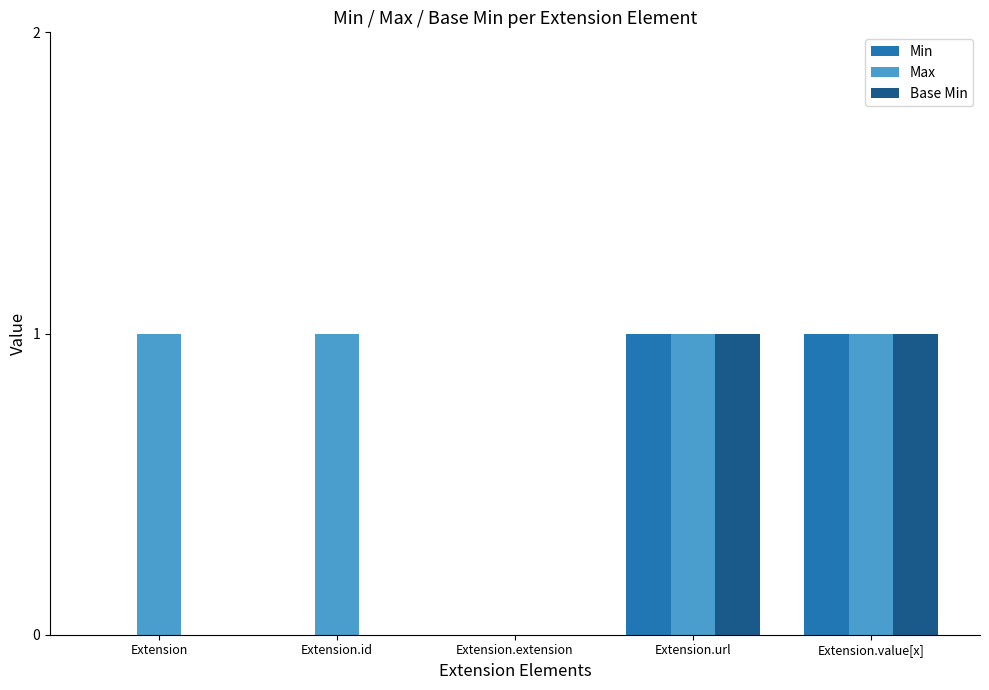

Count the number of categories in the chart.

5